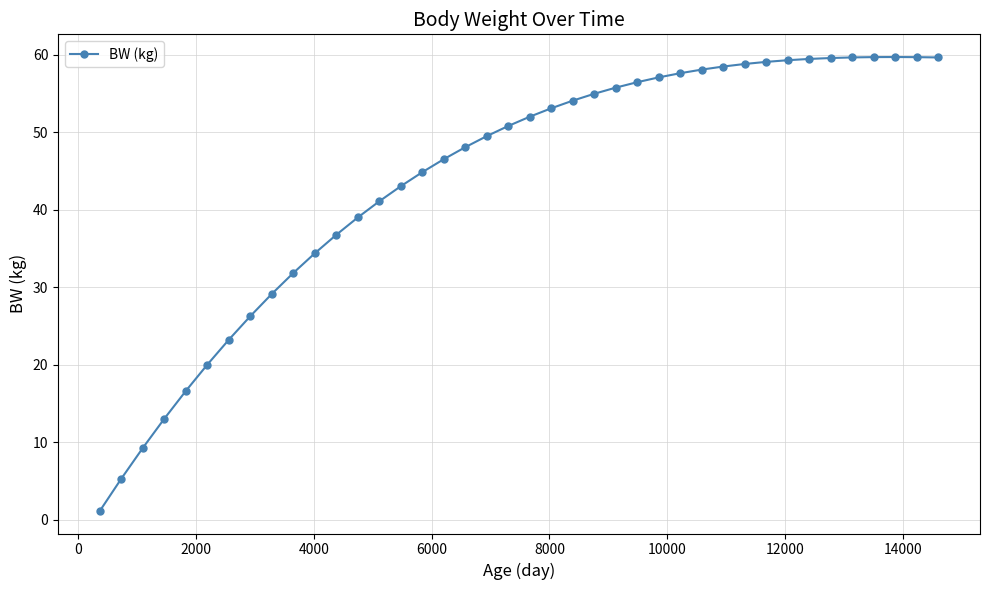

What is the maximum value shown in the chart?

59.7